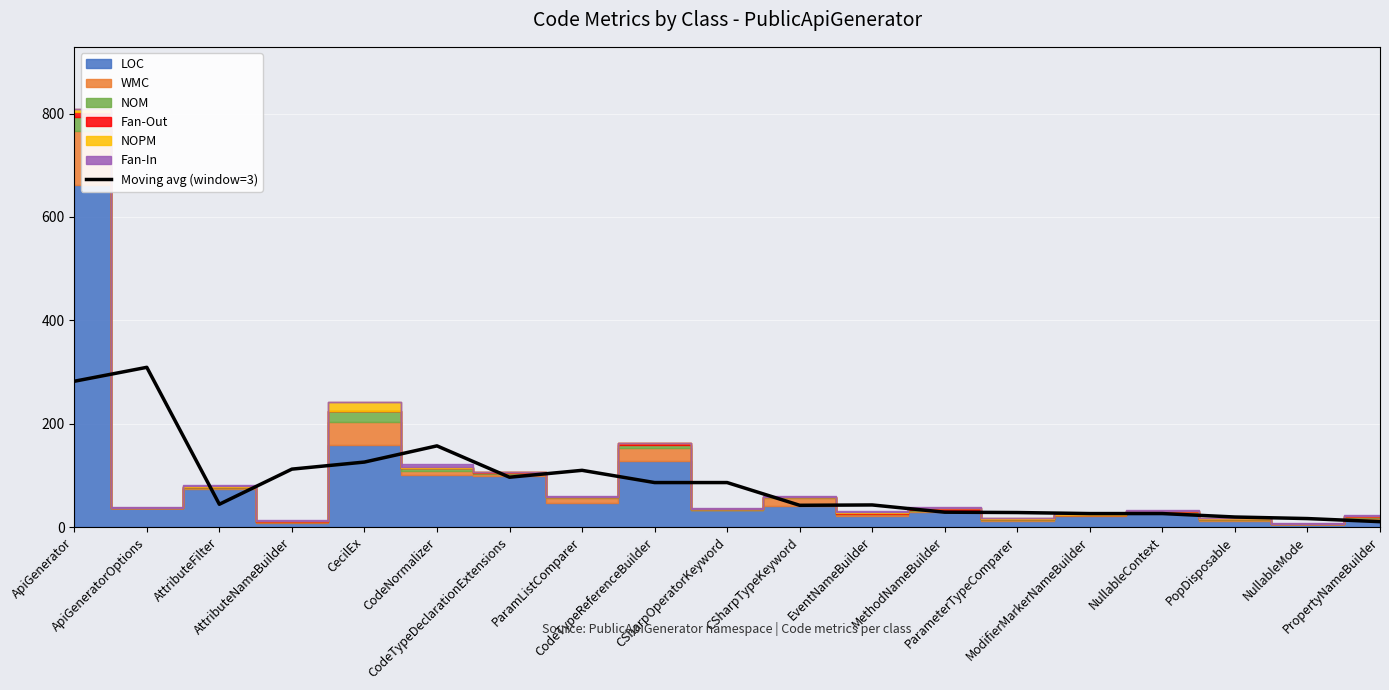

How many data points are less than 44?

9